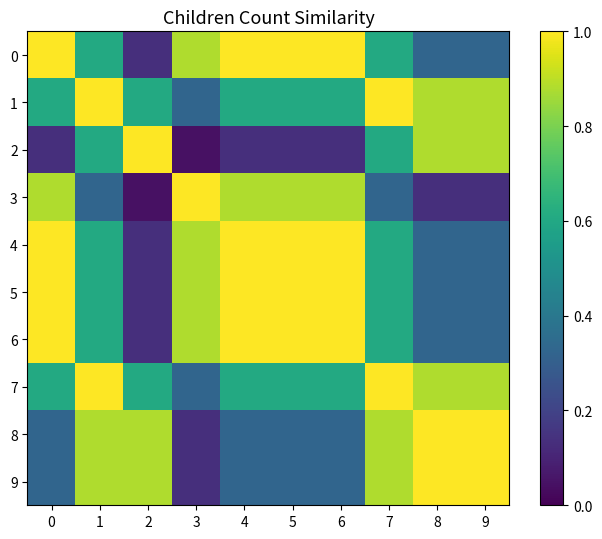

At which category is the sum across all series the highest?

1